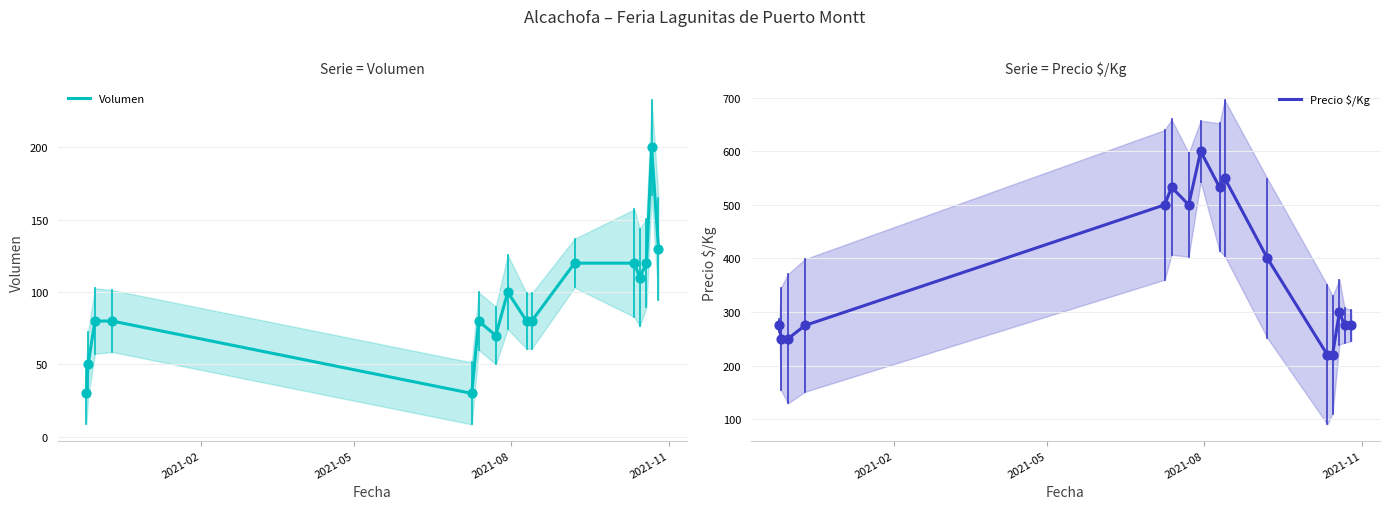

What are all the series names shown in the legend?

Volumen, Precio $/Kg